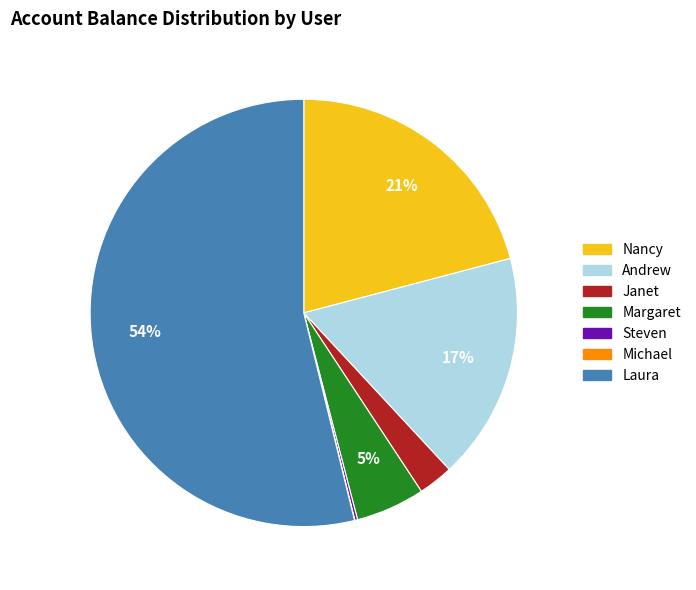

Combined, do Janet and Laura account for over 50%?

Yes